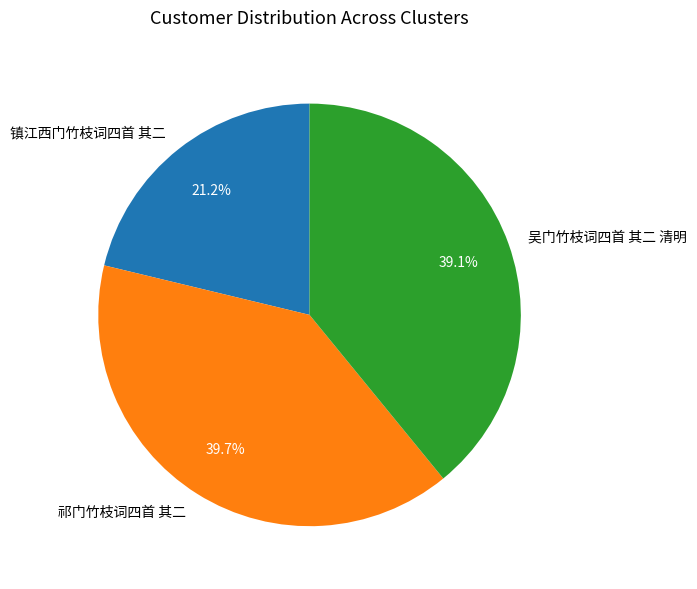

Rank the categories by value from lowest to highest.

镇江西门竹枝词四首 其二, 吴门竹枝词四首 其二 清明, 祁门竹枝词四首 其二